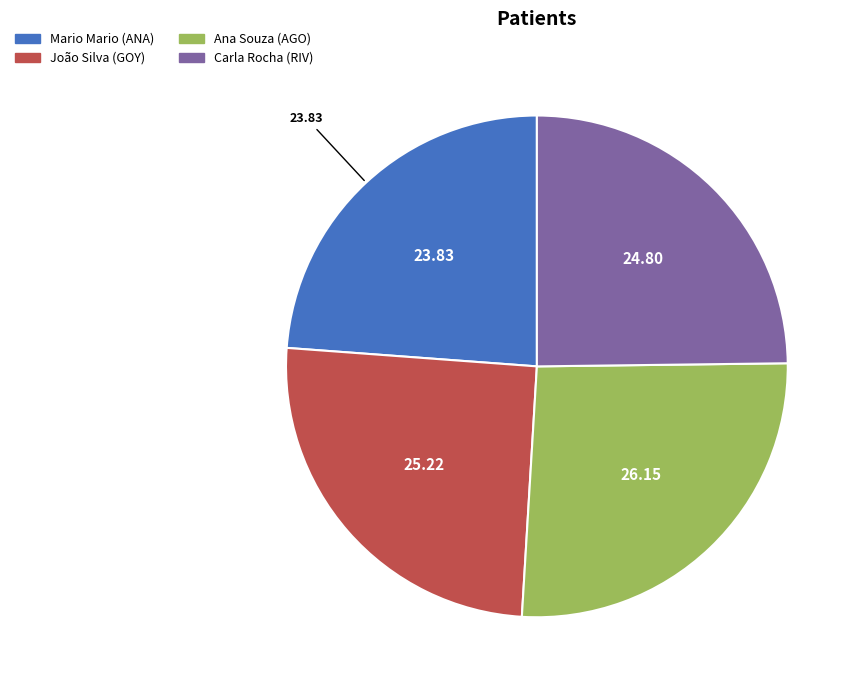

True or false: João Silva accounts for 33% of the total.

False